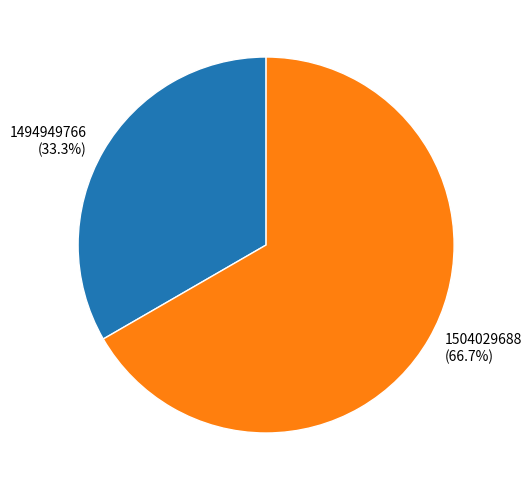

Does 1504029688 account for over 50% of the chart?

Yes